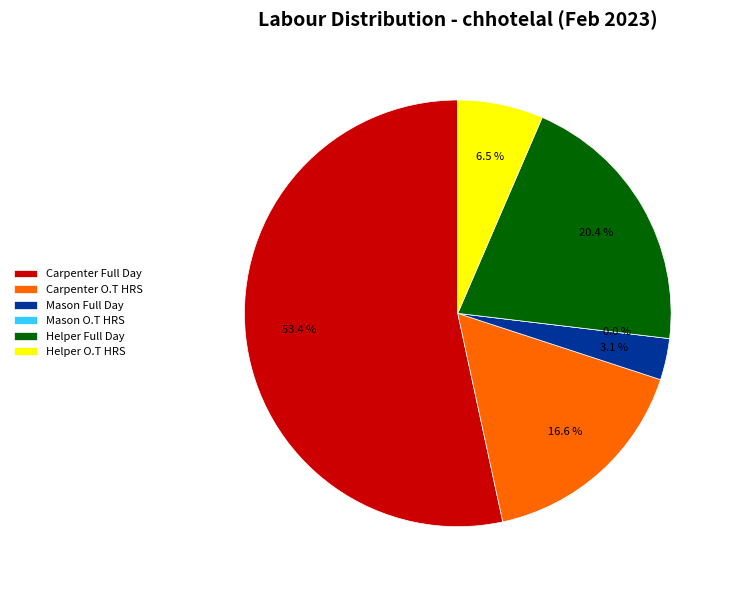

Which category has the biggest portion of the pie?

Carpenter Full Day